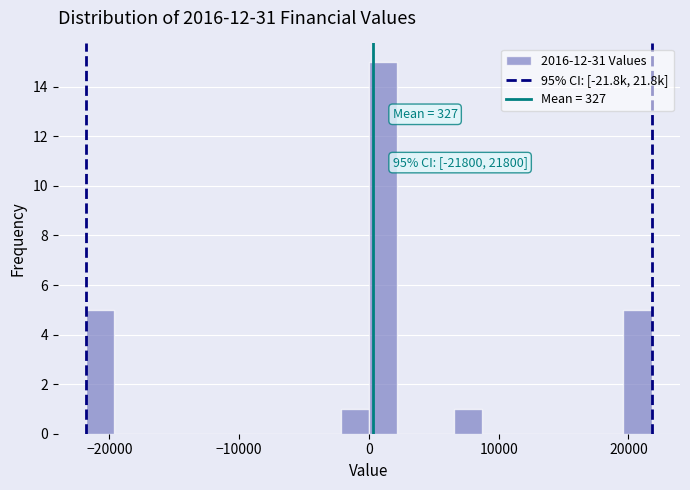

Around what value on the x-axis is the tallest bar? Give the approximate position of its centre, as read against the axis.

1000